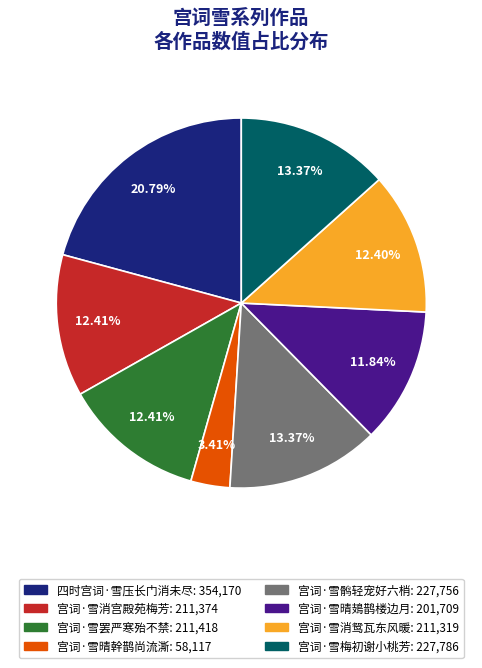

Which slice is the smallest?

宫词·雪晴幹鹊尚流澌